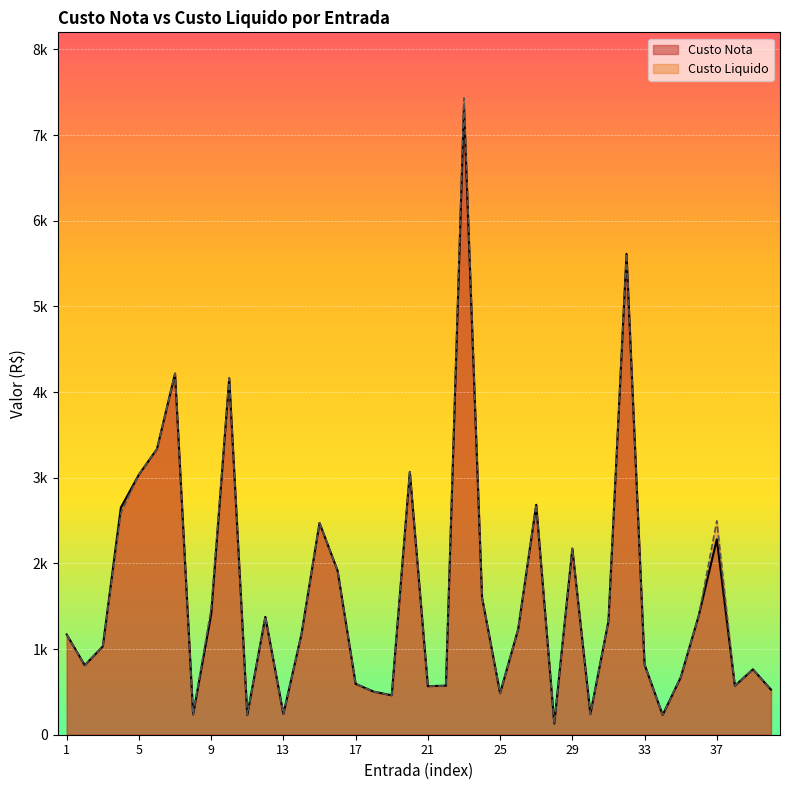

At which label is Custo Liquido closest to 3782?

10